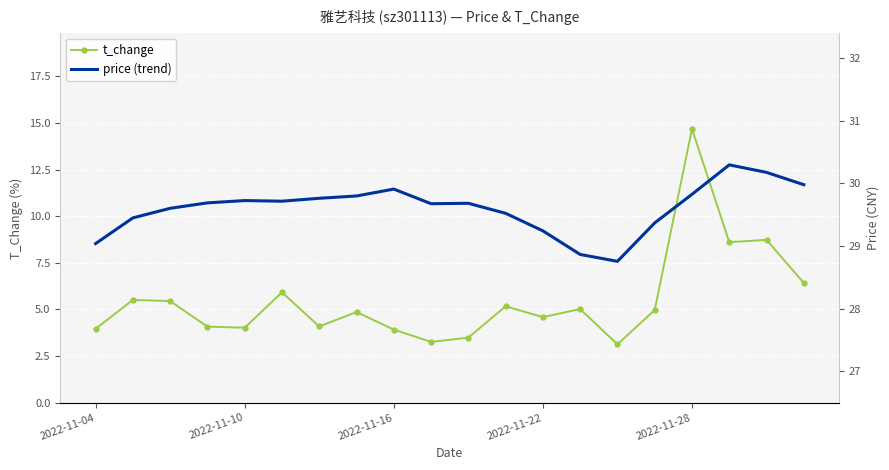

At which label does t_change reach its peak?

2022-11-28